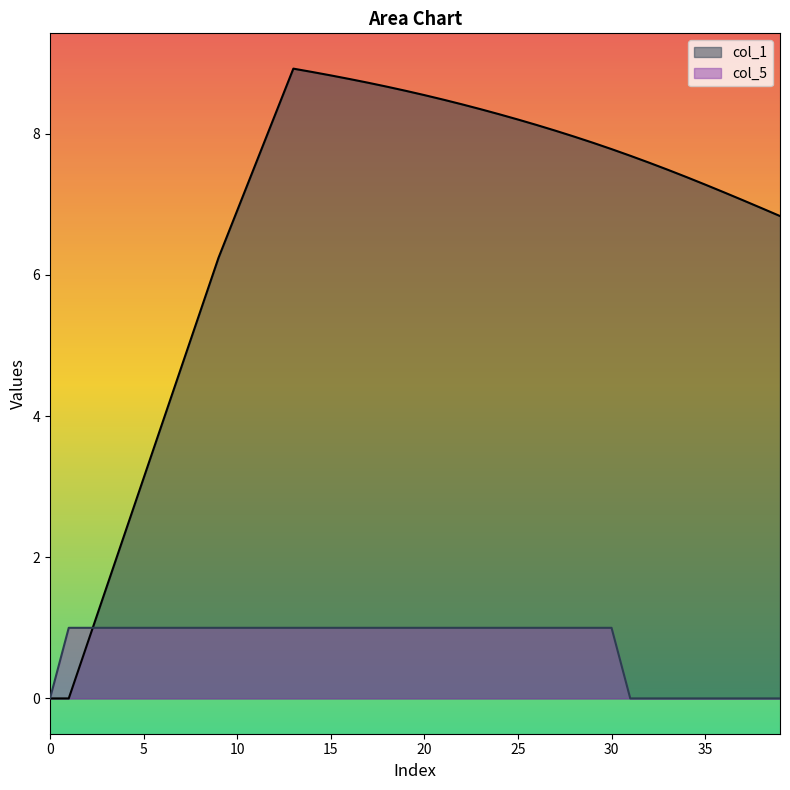

How many lines are shown in the chart?

2